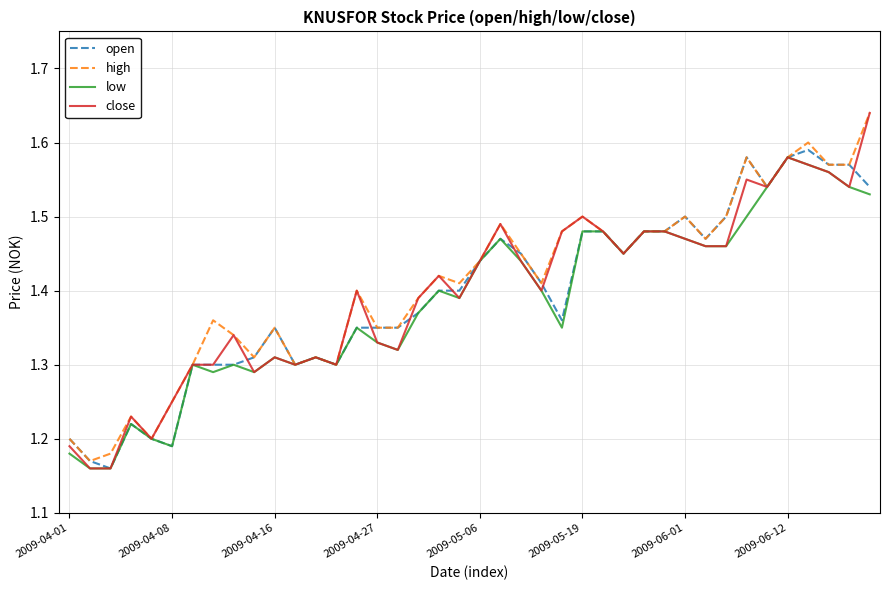

Which series has the largest range (max minus min)?

close